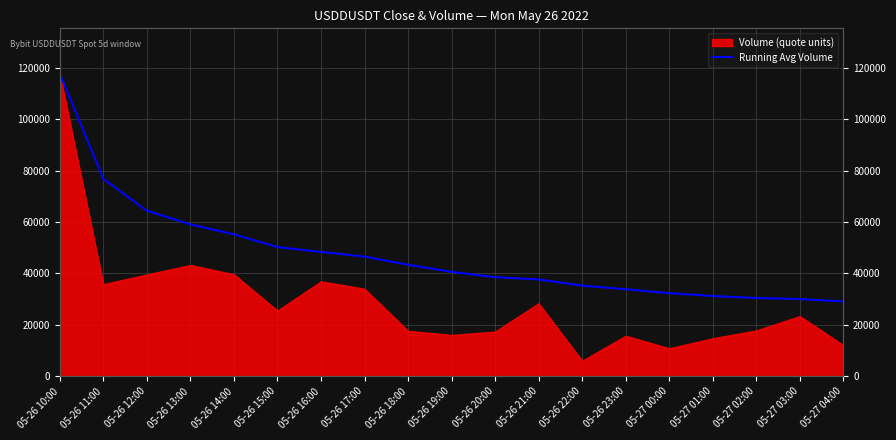

At which label is the value closest to 73378?

05-26 11:00